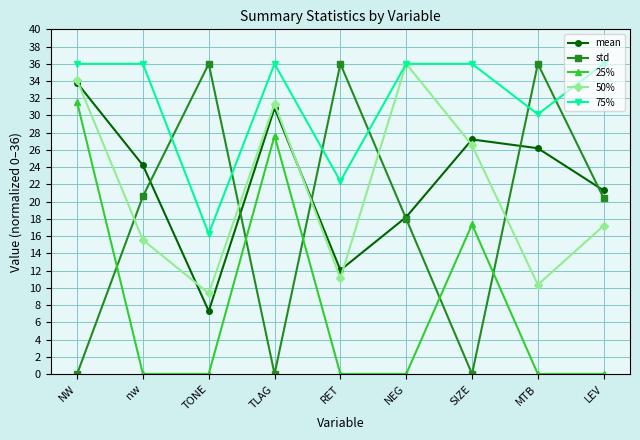

At which label does mean first exceed 24?

NW